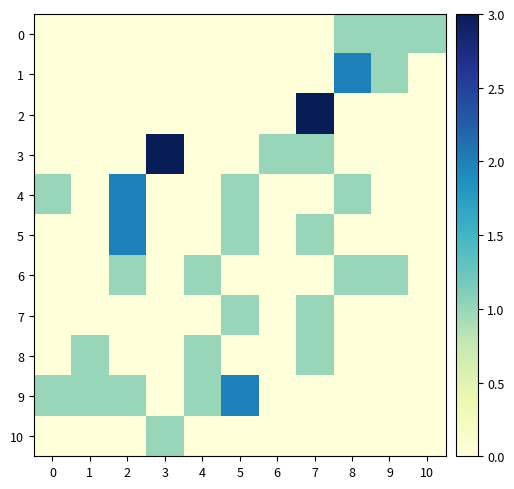

Reading left to right, transcribe all the data shown in this chart.

0: 0=0	1=0	2=0	3=0	4=0	5=0	6=0	7=0	8=1	9=1	10=1
1: 0=0	1=0	2=0	3=0	4=0	5=0	6=0	7=0	8=2	9=1	10=0
2: 0=0	1=0	2=0	3=0	4=0	5=0	6=0	7=3	8=0	9=0	10=0
3: 0=0	1=0	2=0	3=3	4=0	5=0	6=1	7=1	8=0	9=0	10=0
4: 0=1	1=0	2=2	3=0	4=0	5=1	6=0	7=0	8=1	9=0	10=0
5: 0=0	1=0	2=2	3=0	4=0	5=1	6=0	7=1	8=0	9=0	10=0
6: 0=0	1=0	2=1	3=0	4=1	5=0	6=0	7=0	8=1	9=1	10=0
7: 0=0	1=0	2=0	3=0	4=0	5=1	6=0	7=1	8=0	9=0	10=0
8: 0=0	1=1	2=0	3=0	4=1	5=0	6=0	7=1	8=0	9=0	10=0
9: 0=1	1=1	2=1	3=0	4=1	5=2	6=0	7=0	8=0	9=0	10=0
10: 0=0	1=0	2=0	3=1	4=0	5=0	6=0	7=0	8=0	9=0	10=0